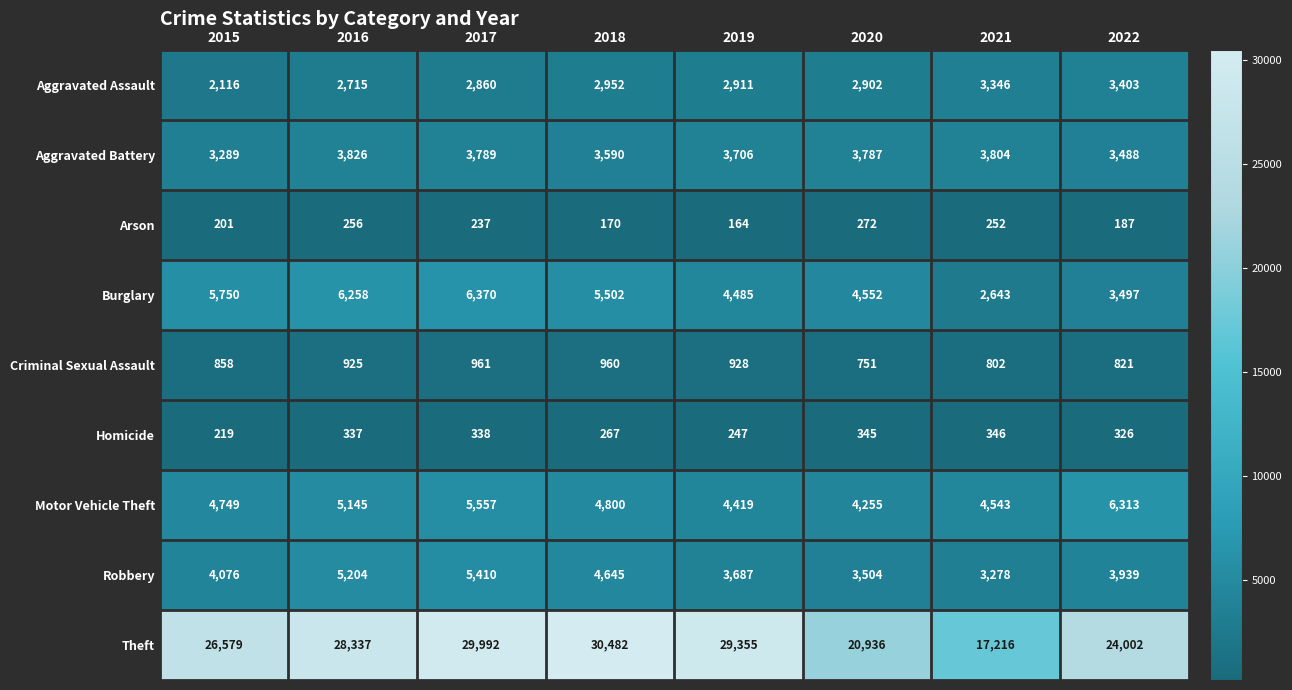

Rank the series by their maximum value, from highest to lowest.

Theft, Burglary, Motor Vehicle Theft, Robbery, Aggravated Battery, Aggravated Assault, Criminal Sexual Assault, Homicide, Arson